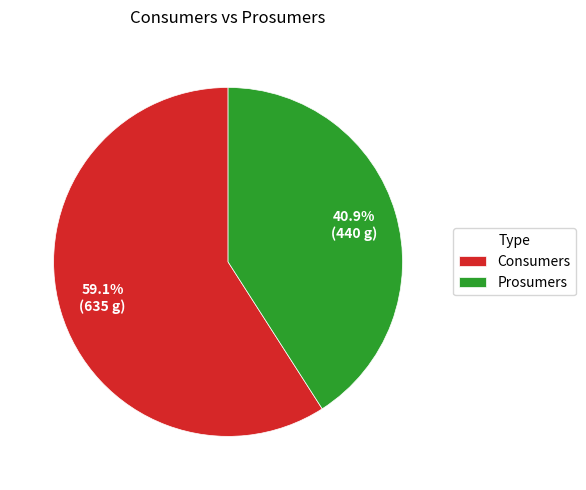

To the nearest percent, what is the difference between the Consumers and Prosumers slice percentages?

18%